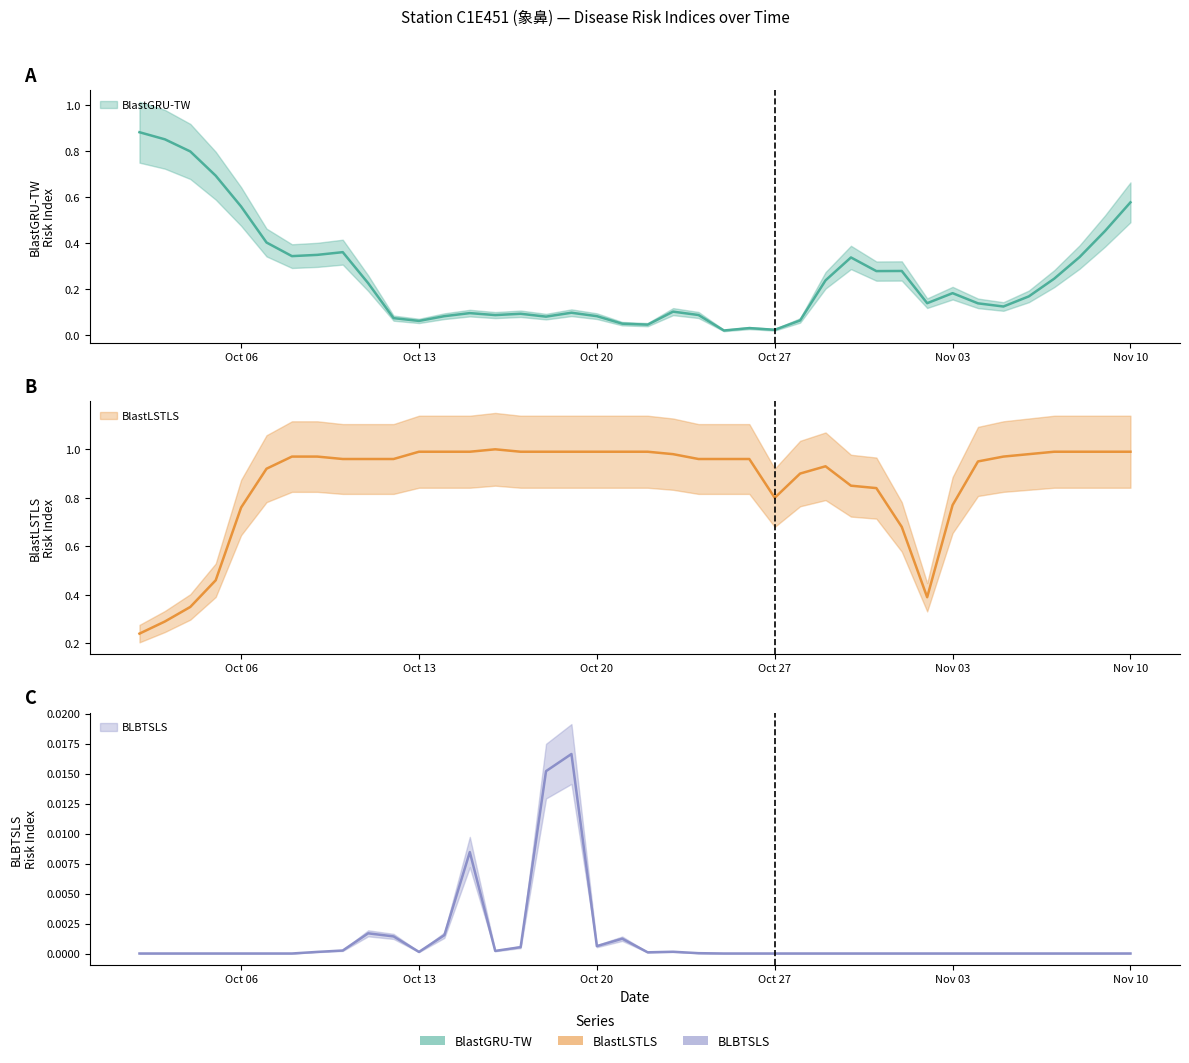

At how many categories does at least one series exceed 0?

40